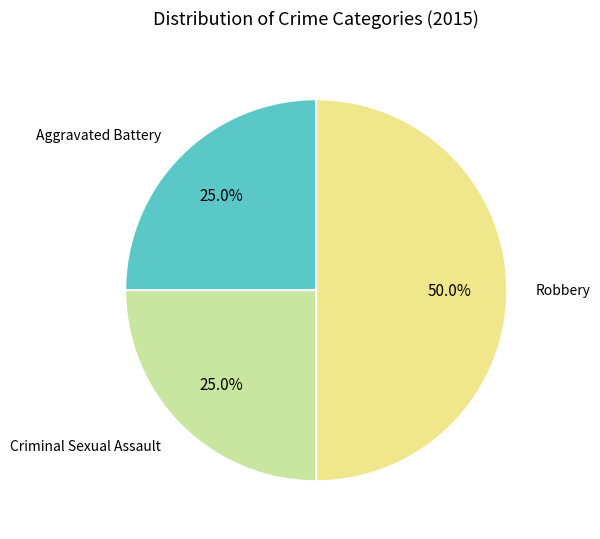

Which slice is the largest?

Robbery